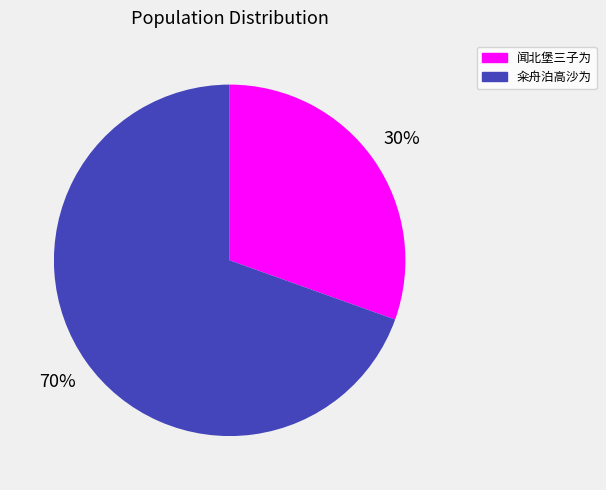

Is there a majority slice in this chart?

Yes